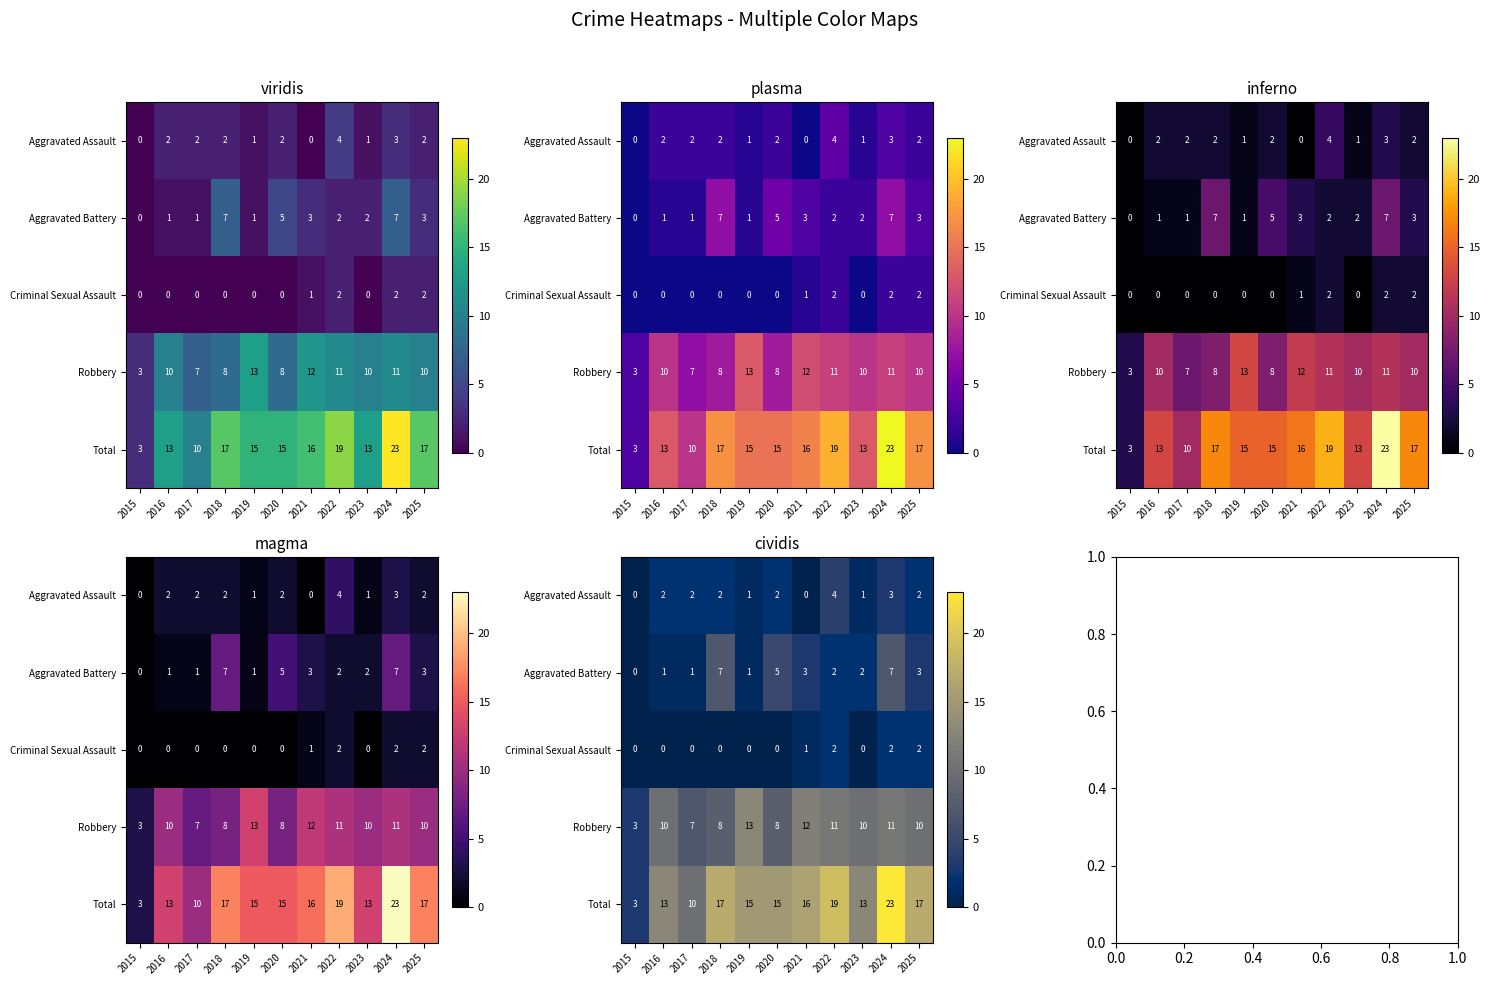

Rank the series at 2015 from highest to lowest value.

Robbery, Total, Aggravated Assault, Aggravated Battery, Criminal Sexual Assault